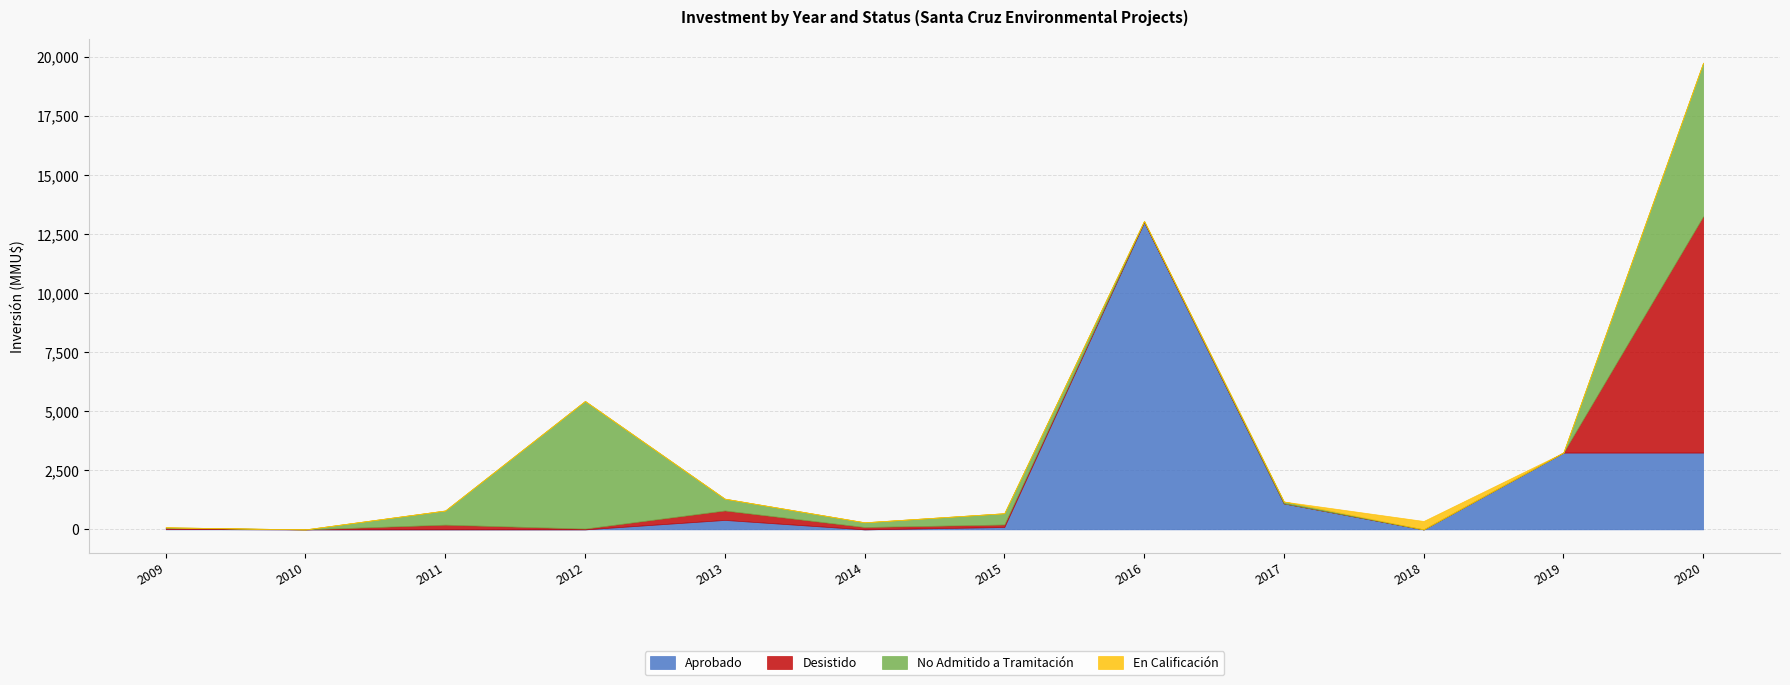

What value does the Desistido series have at 2016?

20